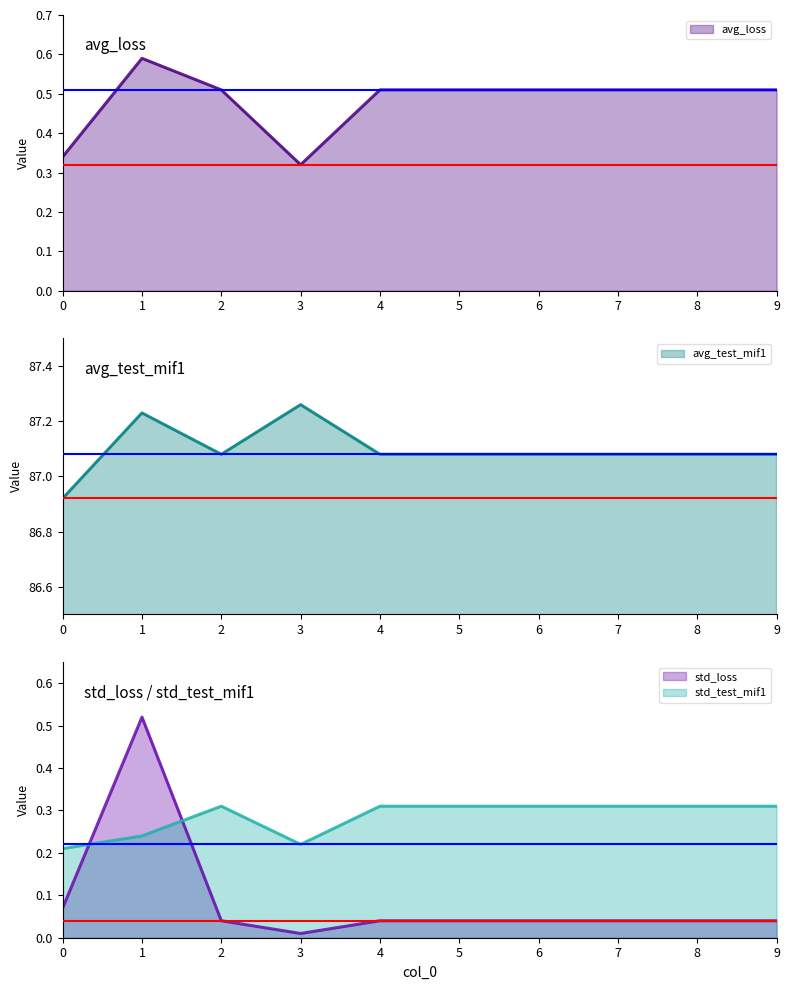

Which has a higher value, 7 or 1?

1